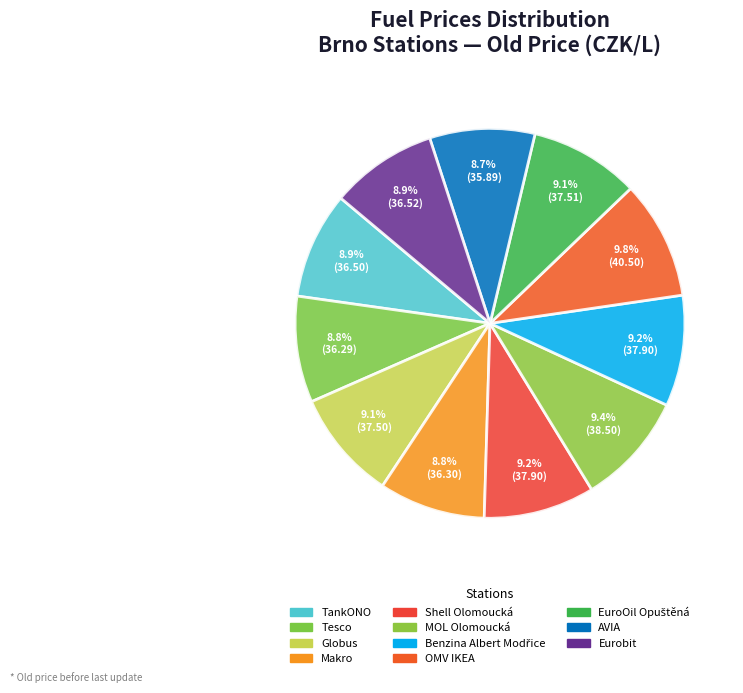

Count the number of slices in the pie.

11